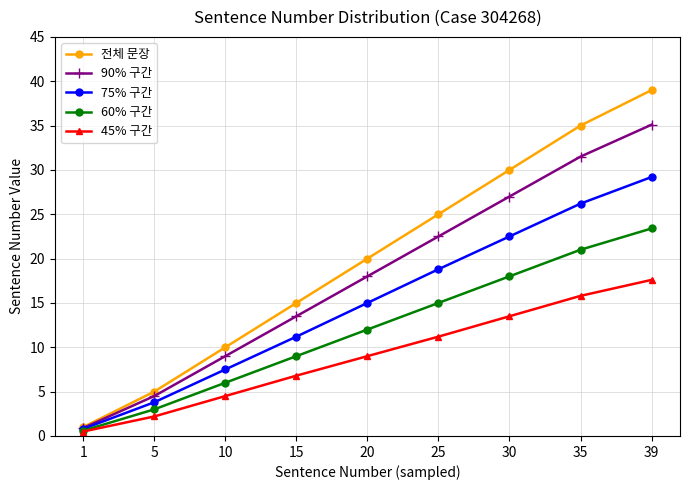

At how many categories does at least one series exceed 32?

2